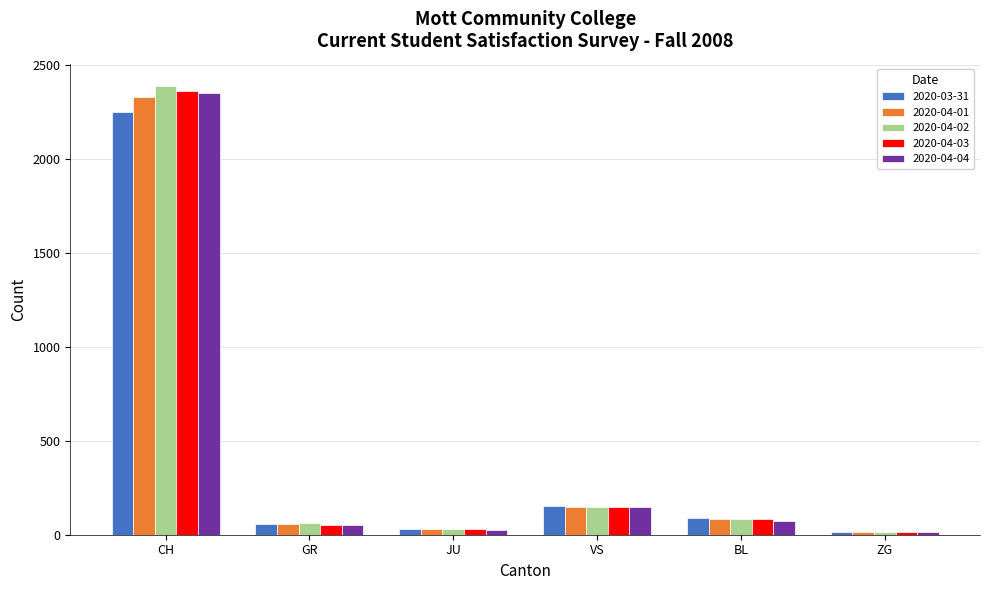

The 2020-04-01 series shows 2328 at CH. True or false?

True